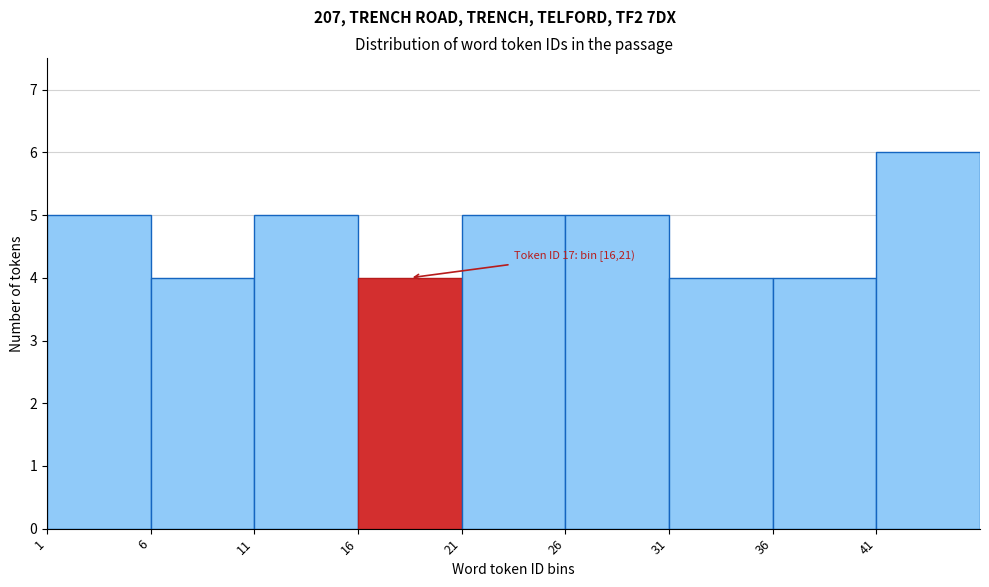

Which range on the x-axis has the tallest bar?

41 to 46